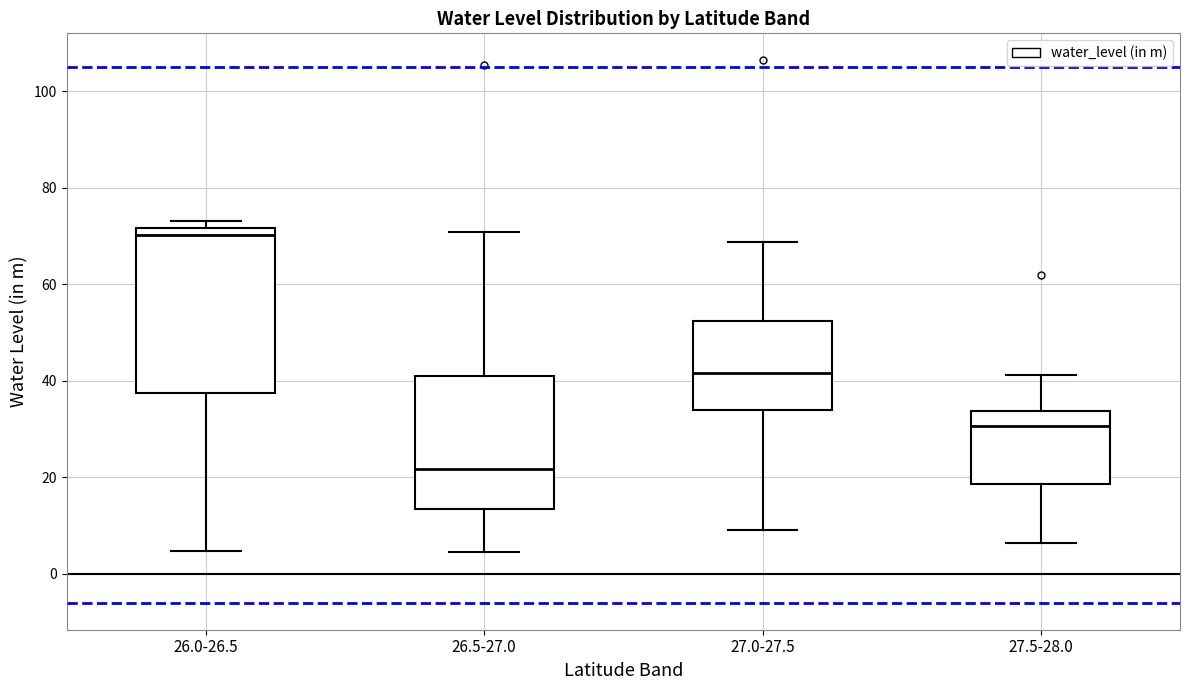

Reading left to right, read every box against the y-axis: the position of its median line, the range the box covers, and the ends of its whiskers. The values are not printed on the chart, so give them approximately, as read against the axis.

26.0-26.5: median 70, box 38 to 72, whiskers 4 to 74
26.5-27.0: median 22, box 14 to 42, whiskers 4 to 70
27.0-27.5: median 42, box 34 to 52, whiskers 10 to 68
27.5-28.0: median 30, box 18 to 34, whiskers 6 to 42